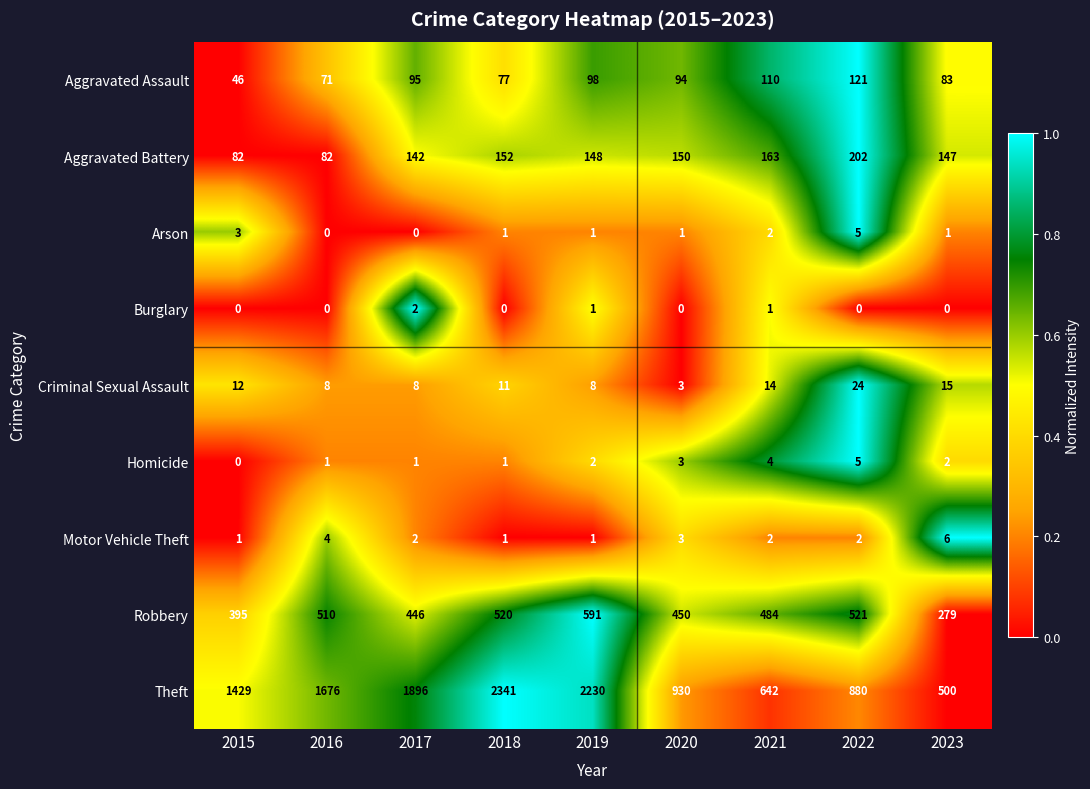

Is it true that Aggravated Battery equals 53 at 2020?

False